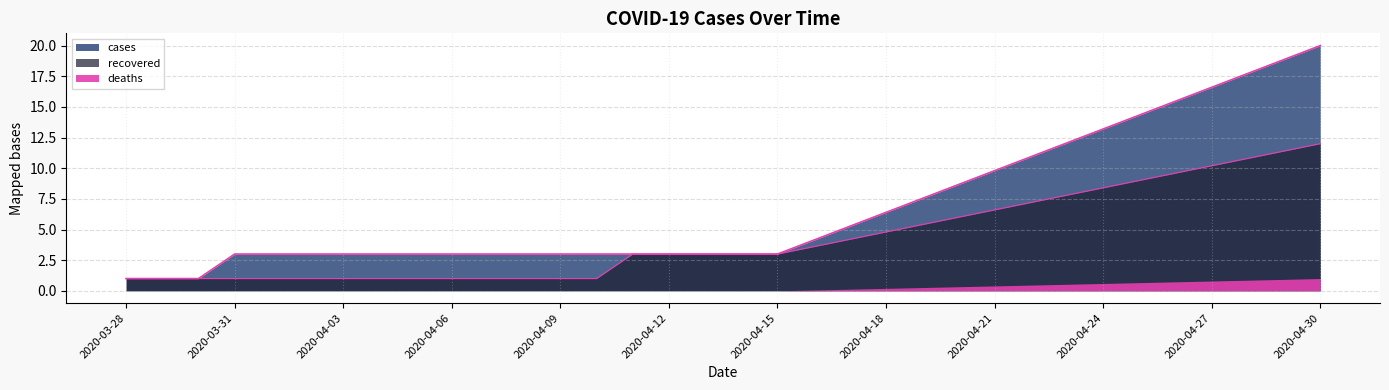

Is the value of recovered at 2020-04-10 greater than the value of cases at 2020-04-08?

No